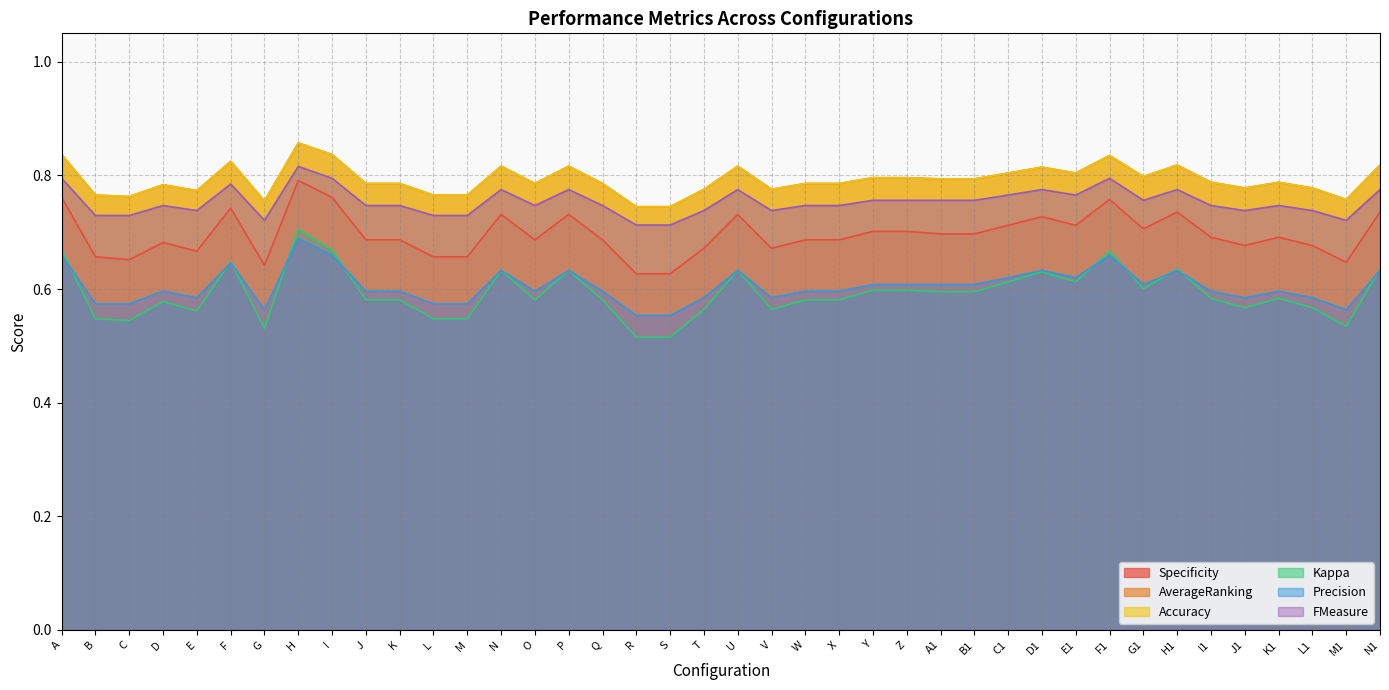

Reading left to right, transcribe all the data shown in this chart.

Specificity: A=0.8	B=0.7	C=0.7	D=0.7	E=0.7	F=0.7	G=0.6	H=0.8	I=0.8	J=0.7	K=0.7	L=0.7	M=0.7	N=0.7	O=0.7	P=0.7	Q=0.7	R=0.6	S=0.6	T=0.7	U=0.7	V=0.7	W=0.7	X=0.7	Y=0.7	Z=0.7	A1=0.7	B1=0.7	C1=0.7	D1=0.7	E1=0.7	F1=0.8	G1=0.7	H1=0.7	I1=0.7	J1=0.7	K1=0.7	L1=0.7	M1=0.6	N1=0.7
AverageRanking: A=0.8	B=0.8	C=0.8	D=0.8	E=0.8	F=0.8	G=0.8	H=0.9	I=0.8	J=0.8	K=0.8	L=0.8	M=0.8	N=0.8	O=0.8	P=0.8	Q=0.8	R=0.7	S=0.7	T=0.8	U=0.8	V=0.8	W=0.8	X=0.8	Y=0.8	Z=0.8	A1=0.8	B1=0.8	C1=0.8	D1=0.8	E1=0.8	F1=0.8	G1=0.8	H1=0.8	I1=0.8	J1=0.8	K1=0.8	L1=0.8	M1=0.8	N1=0.8
Accuracy: A=0.8	B=0.8	C=0.8	D=0.8	E=0.8	F=0.8	G=0.8	H=0.9	I=0.8	J=0.8	K=0.8	L=0.8	M=0.8	N=0.8	O=0.8	P=0.8	Q=0.8	R=0.7	S=0.7	T=0.8	U=0.8	V=0.8	W=0.8	X=0.8	Y=0.8	Z=0.8	A1=0.8	B1=0.8	C1=0.8	D1=0.8	E1=0.8	F1=0.8	G1=0.8	H1=0.8	I1=0.8	J1=0.8	K1=0.8	L1=0.8	M1=0.8	N1=0.8
Kappa: A=0.7	B=0.5	C=0.5	D=0.6	E=0.6	F=0.6	G=0.5	H=0.7	I=0.7	J=0.6	K=0.6	L=0.5	M=0.5	N=0.6	O=0.6	P=0.6	Q=0.6	R=0.5	S=0.5	T=0.6	U=0.6	V=0.6	W=0.6	X=0.6	Y=0.6	Z=0.6	A1=0.6	B1=0.6	C1=0.6	D1=0.6	E1=0.6	F1=0.7	G1=0.6	H1=0.6	I1=0.6	J1=0.6	K1=0.6	L1=0.6	M1=0.5	N1=0.6
Precision: A=0.7	B=0.6	C=0.6	D=0.6	E=0.6	F=0.6	G=0.6	H=0.7	I=0.7	J=0.6	K=0.6	L=0.6	M=0.6	N=0.6	O=0.6	P=0.6	Q=0.6	R=0.6	S=0.6	T=0.6	U=0.6	V=0.6	W=0.6	X=0.6	Y=0.6	Z=0.6	A1=0.6	B1=0.6	C1=0.6	D1=0.6	E1=0.6	F1=0.7	G1=0.6	H1=0.6	I1=0.6	J1=0.6	K1=0.6	L1=0.6	M1=0.6	N1=0.6
FMeasure: A=0.8	B=0.7	C=0.7	D=0.7	E=0.7	F=0.8	G=0.7	H=0.8	I=0.8	J=0.7	K=0.7	L=0.7	M=0.7	N=0.8	O=0.7	P=0.8	Q=0.7	R=0.7	S=0.7	T=0.7	U=0.8	V=0.7	W=0.7	X=0.7	Y=0.8	Z=0.8	A1=0.8	B1=0.8	C1=0.8	D1=0.8	E1=0.8	F1=0.8	G1=0.8	H1=0.8	I1=0.7	J1=0.7	K1=0.7	L1=0.7	M1=0.7	N1=0.8